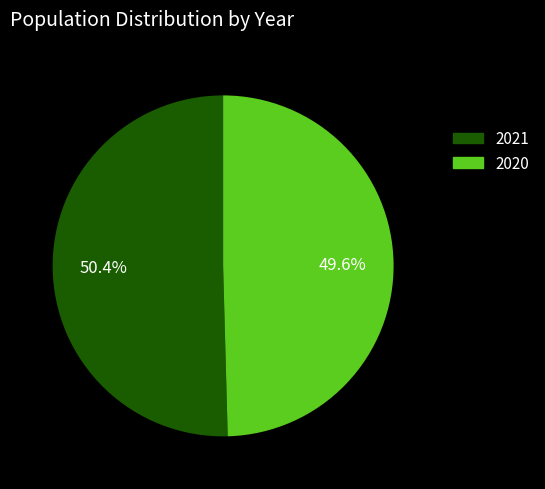

Approximately how many times larger is the value at 2021 compared to 2020?

1.0